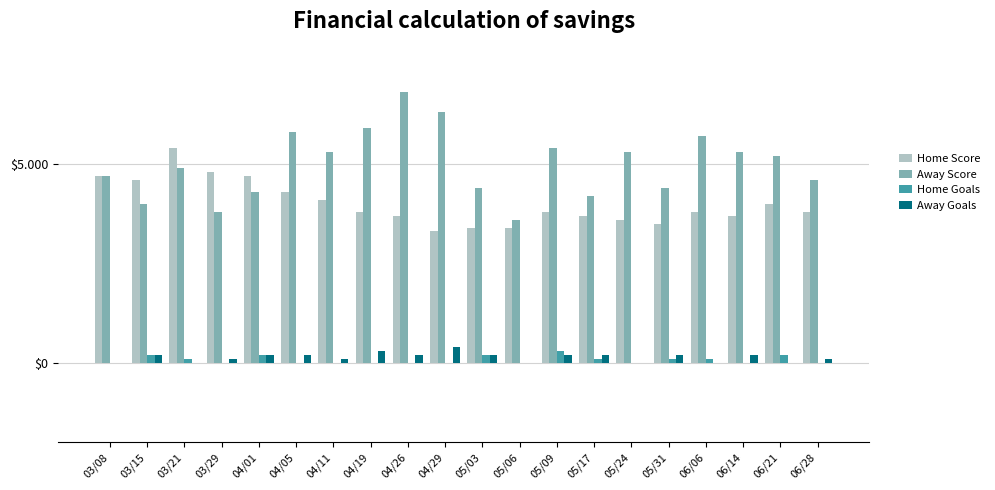

What position from the left is 06/06?

17